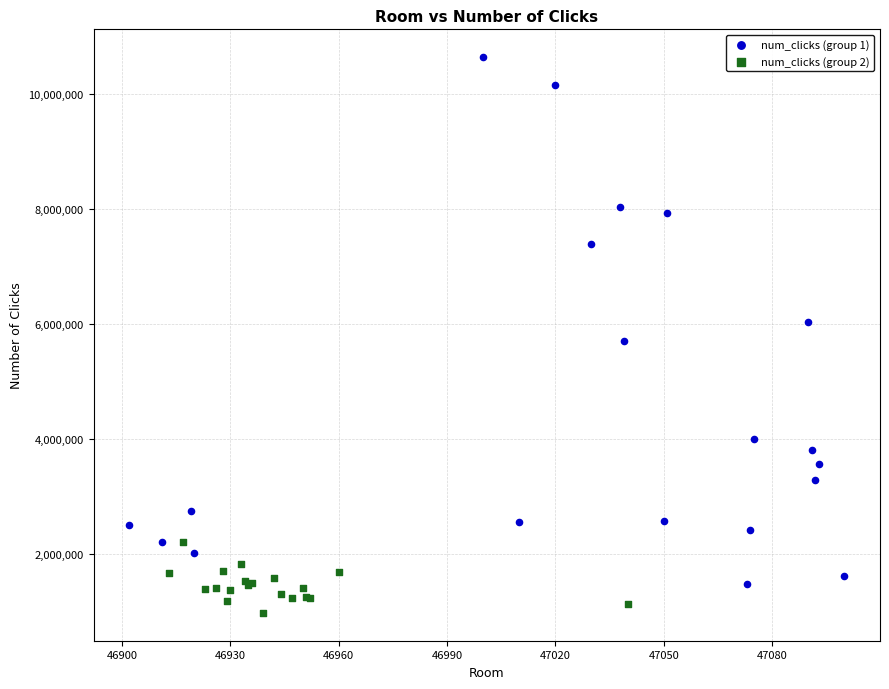

Which series contains the lowest Y value?

num_clicks (group 2)